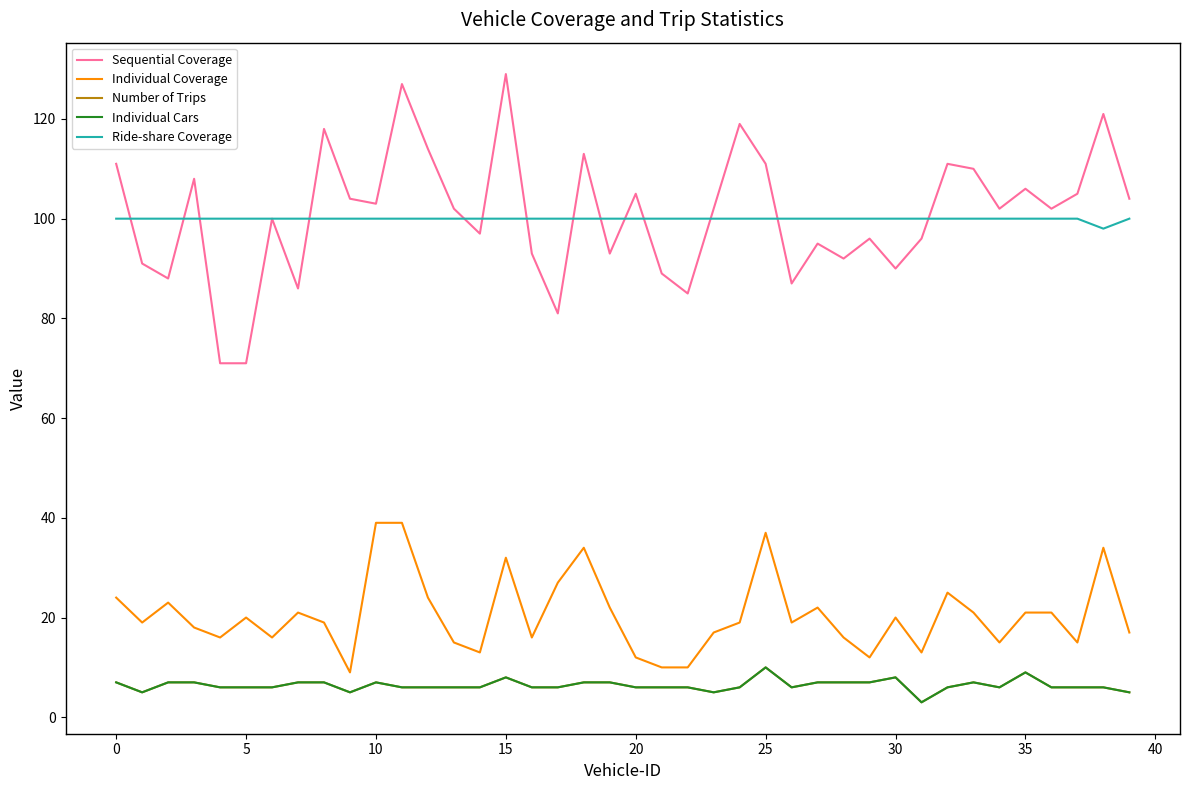

Does the chart have visible grid lines?

No